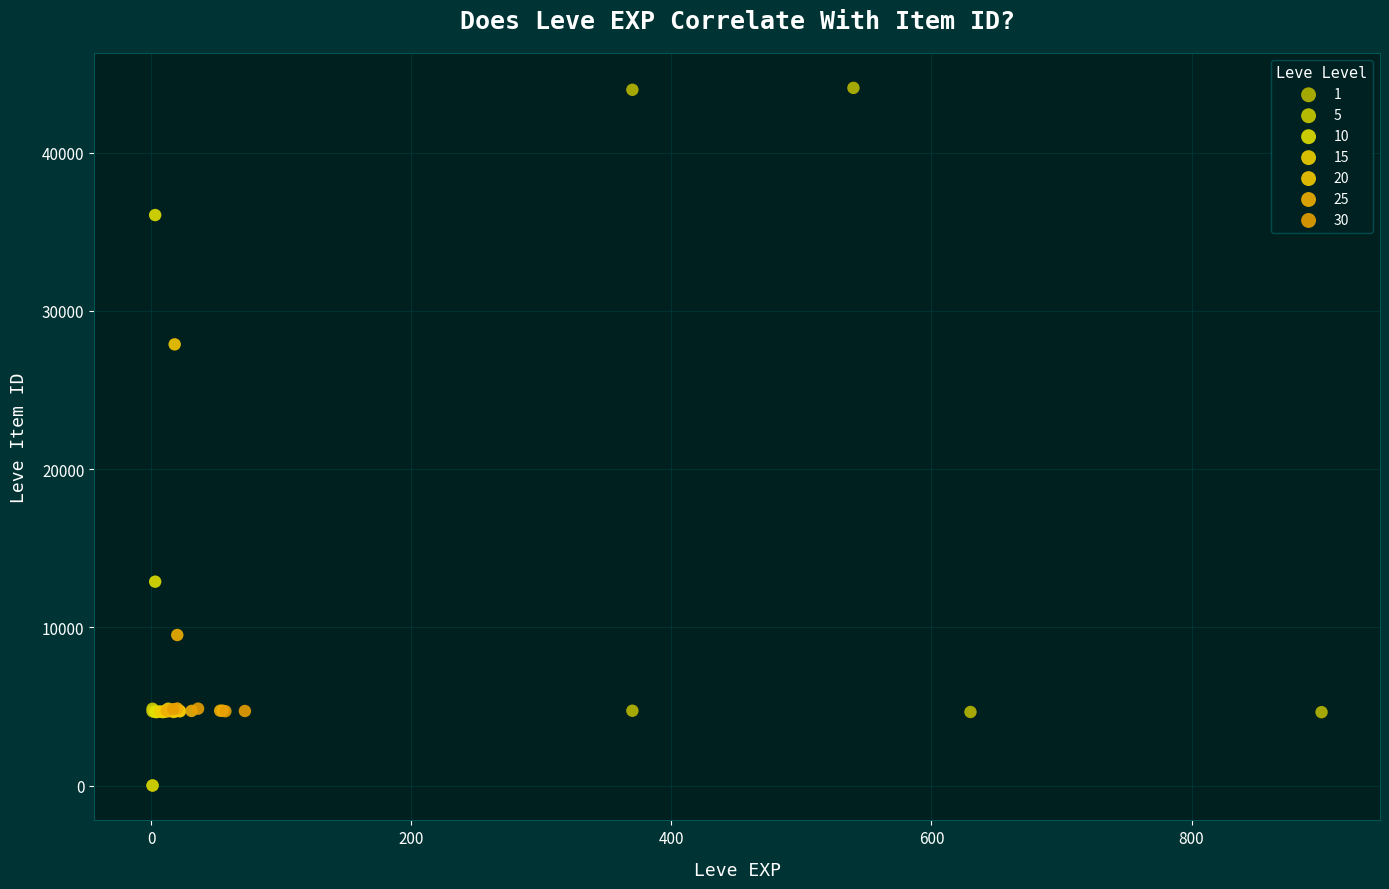

Which series has the largest Y range (max minus min)?

1